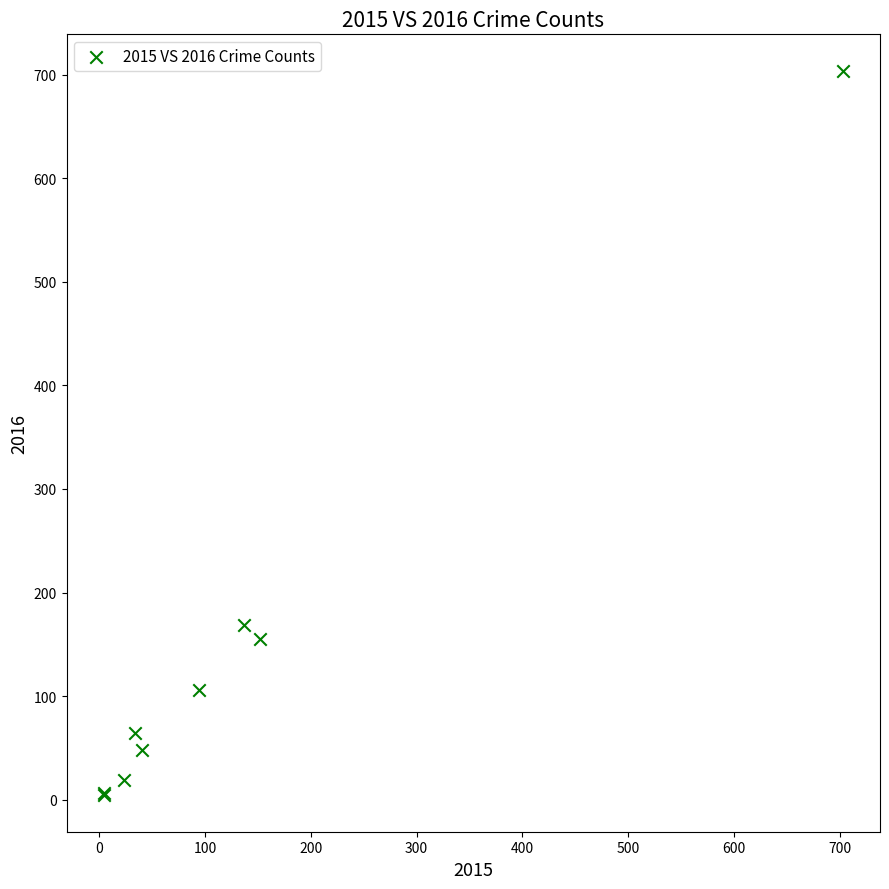

What Y value in the scatter plot is closest to 354?

169